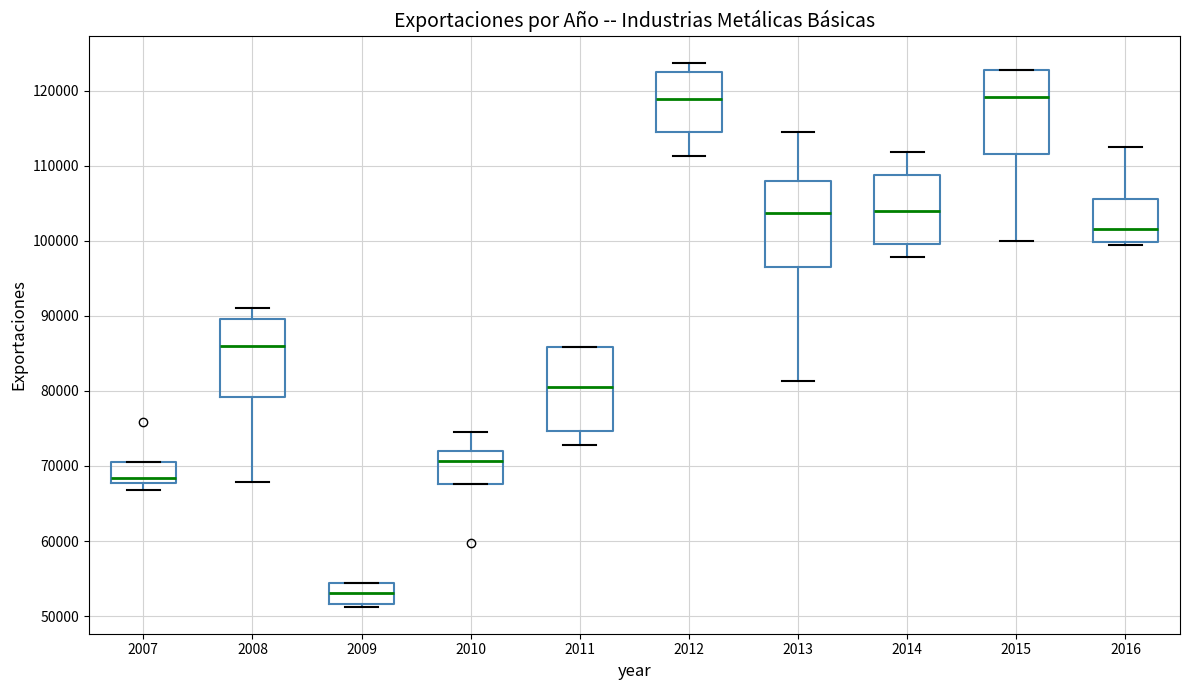

Where does the median line of the box at x = 2012 sit on the y-axis? The values are not printed on the chart, so give them approximately, as read against the axis.

119000